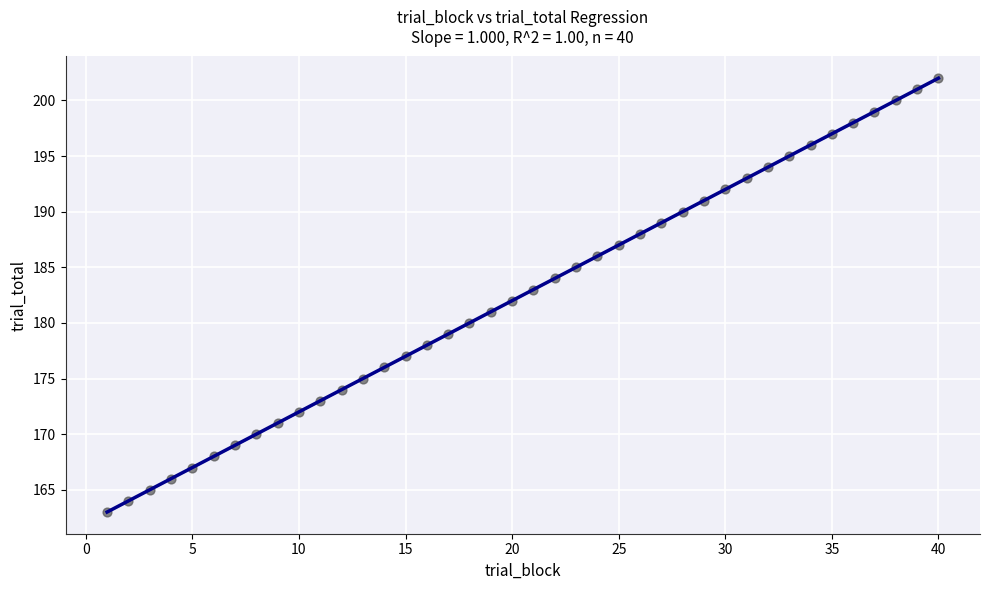

What is the range of Y values (max minus min)?

39